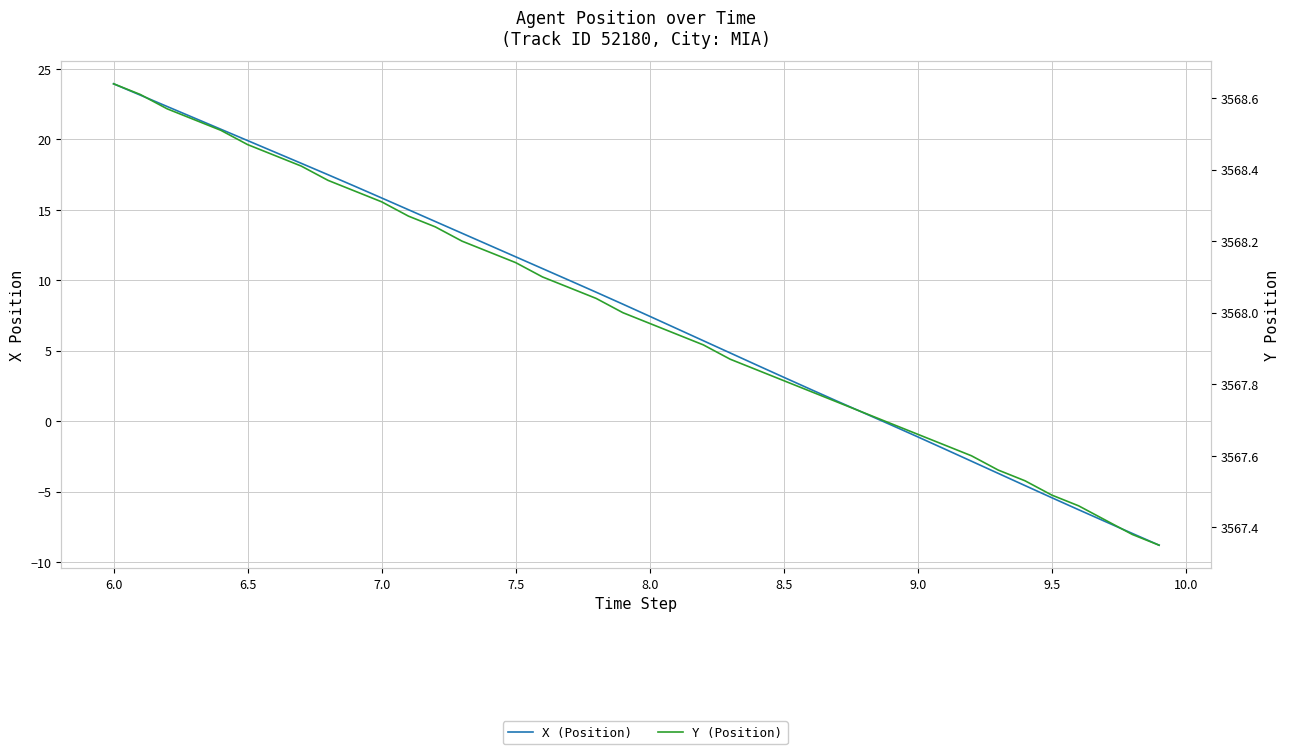

Reading left to right, what are all the values shown in this chart?

X (Position): 23.9	23.1	22.3	21.5	20.7	19.9	19.1	18.3	17.5	16.7	15.8	15.0	14.2	13.3	12.5	11.7	10.8	10.0	9.2	8.3	7.4	6.6	5.7	4.8	4.0	3.1	2.3	1.4	0.6	-0.3	-1.1	-2.0	-2.8	-3.7	-4.6	-5.4	-6.3	-7.1	-8.0	-8.8
Y (Position): 3568.6	3568.6	3568.6	3568.5	3568.5	3568.5	3568.4	3568.4	3568.4	3568.3	3568.3	3568.3	3568.2	3568.2	3568.2	3568.1	3568.1	3568.1	3568.0	3568.0	3568.0	3567.9	3567.9	3567.9	3567.8	3567.8	3567.8	3567.8	3567.7	3567.7	3567.7	3567.6	3567.6	3567.6	3567.5	3567.5	3567.5	3567.4	3567.4	3567.3